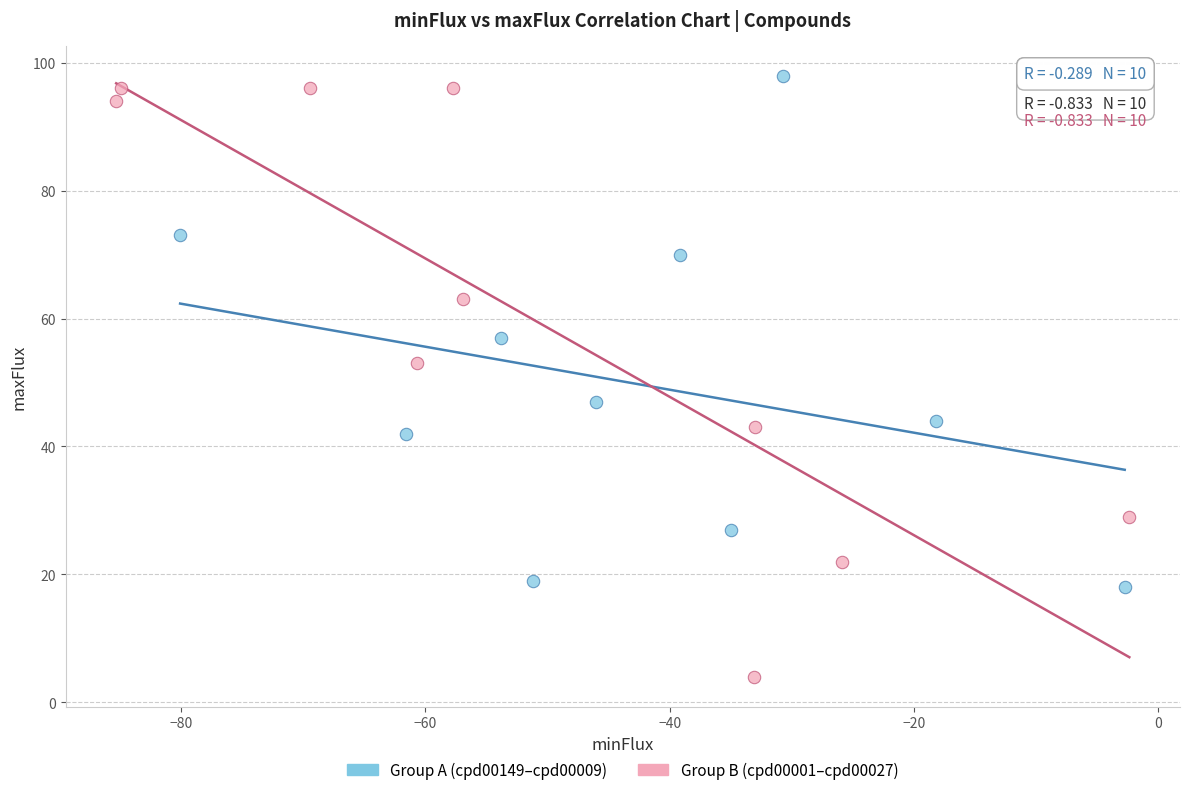

Which series has the largest Y range (max minus min)?

Group B (cpd00001–cpd00027)